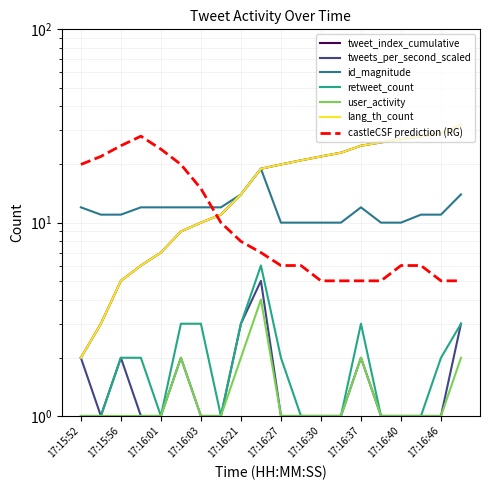

At which category is the sum across all series the highest?

17:16:48